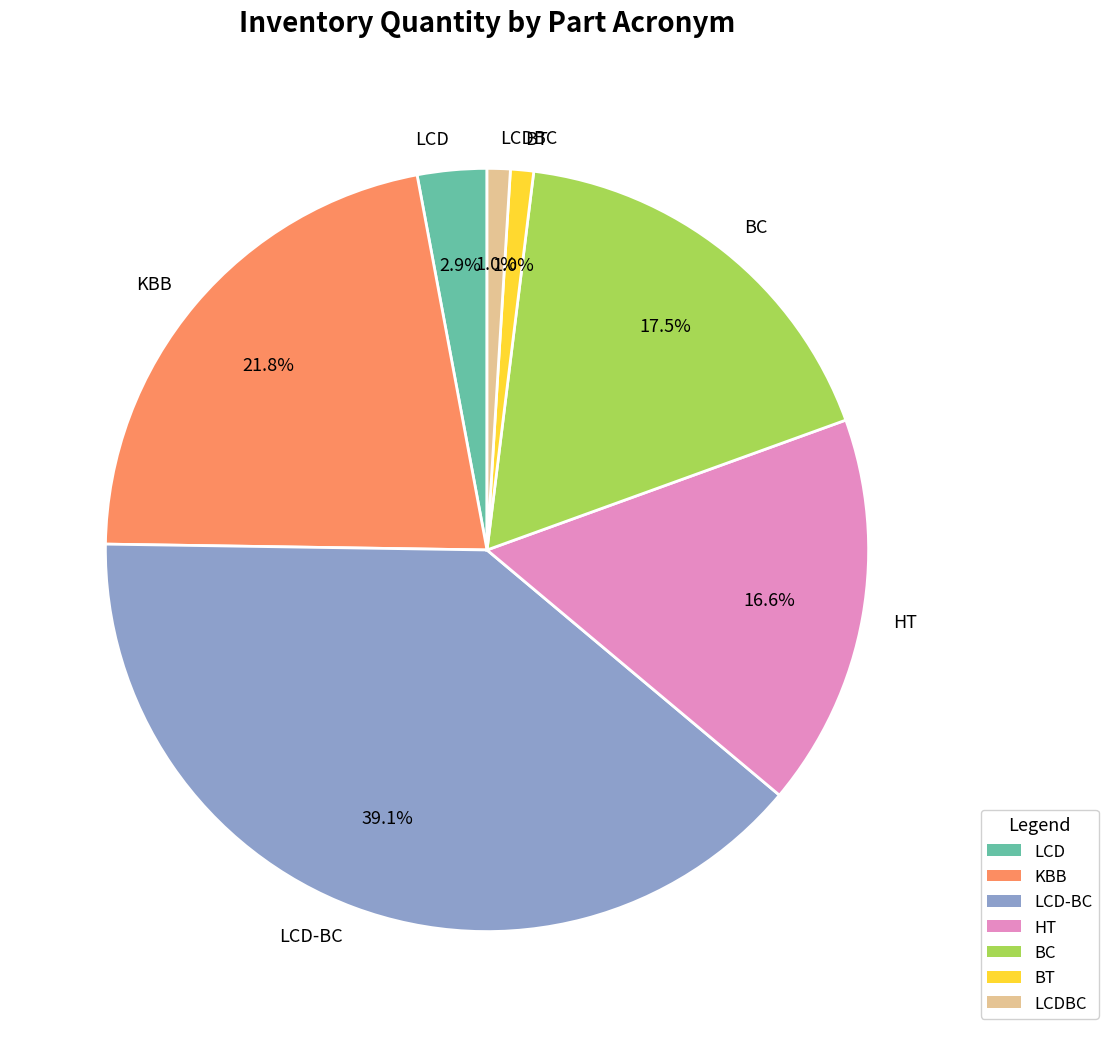

To the nearest percent, what percentage of the pie is BT?

1%